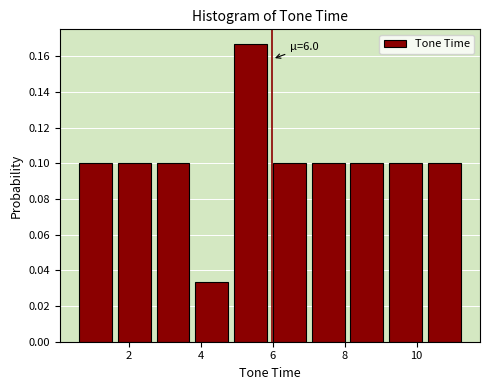

Which range on the x-axis has the tallest bar?

4.8 to 6.0